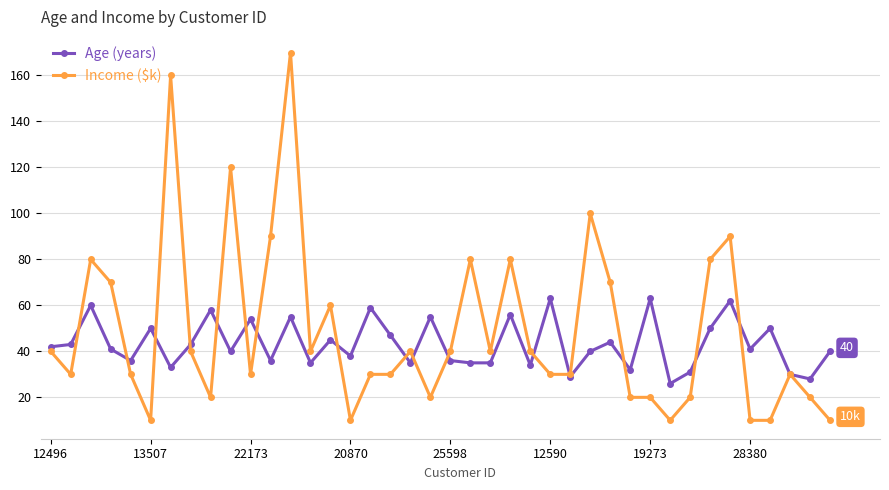

True or false: Age (years) has more than 1 interior local peaks.

True